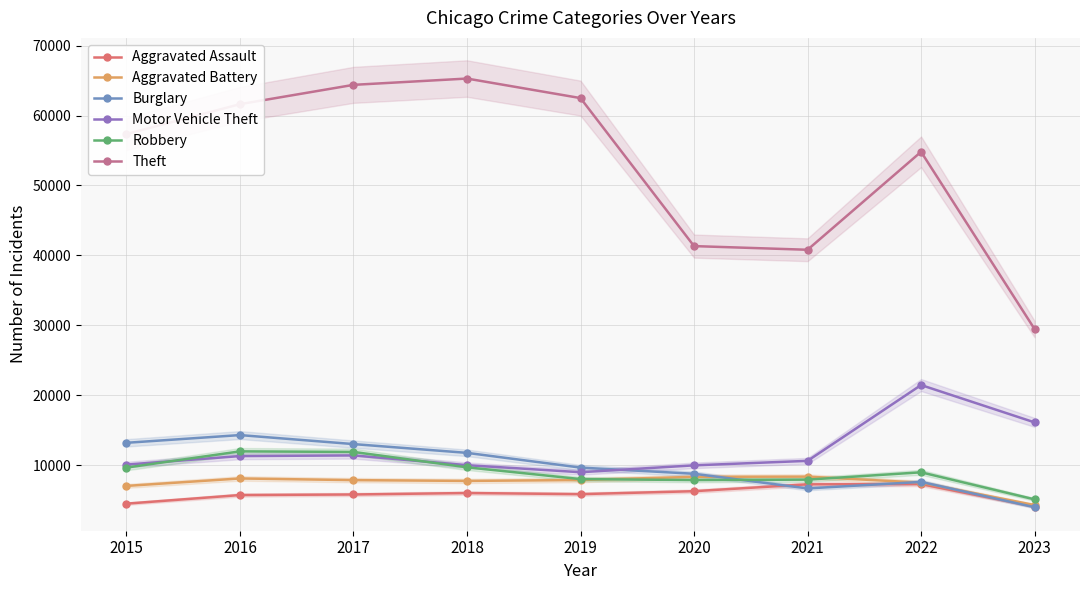

Which series has the largest total across all categories?

Theft